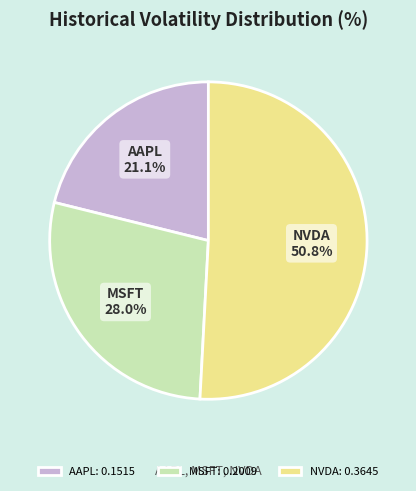

The NVDA slice represents 63% of the pie. True or false?

False